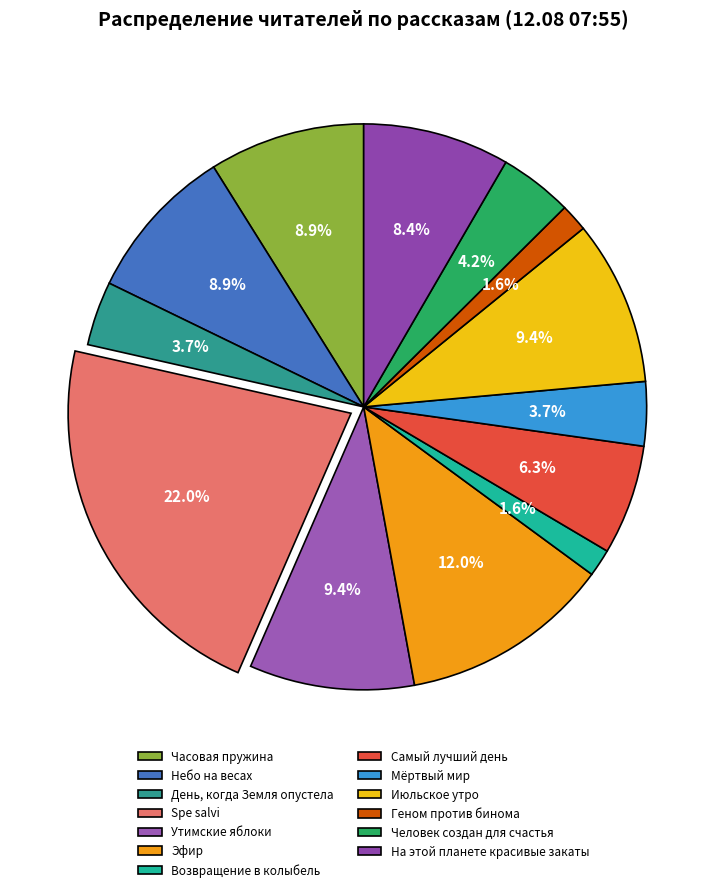

To the nearest percent, what is the difference between the largest and smallest slice percentages?

20%